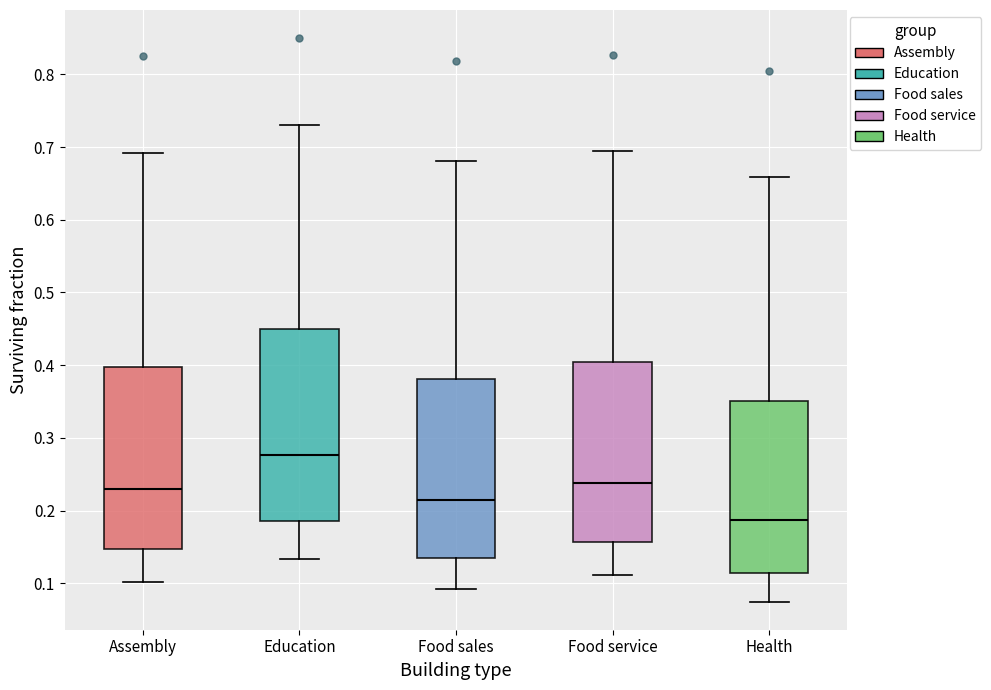

Reading left to right, read every box against the y-axis: the position of its median line, the range the box covers, and the ends of its whiskers. The values are not printed on the chart, so give them approximately, as read against the axis.

Assembly: median 0.23, box 0.15 to 0.40, whiskers 0.10 to 0.69
Education: median 0.28, box 0.19 to 0.45, whiskers 0.13 to 0.73
Food sales: median 0.21, box 0.14 to 0.38, whiskers 0.09 to 0.68
Food service: median 0.24, box 0.16 to 0.40, whiskers 0.11 to 0.69
Health: median 0.19, box 0.11 to 0.35, whiskers 0.08 to 0.66